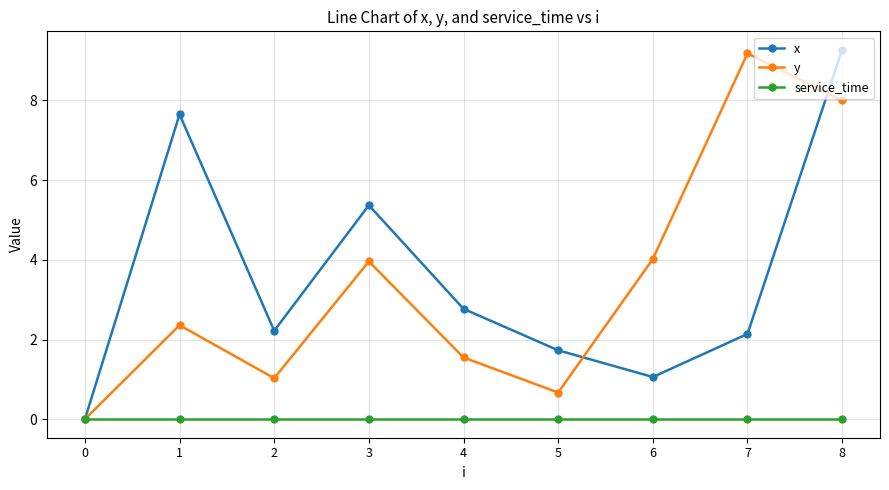

What is the approximate value of y at 4?

1.6